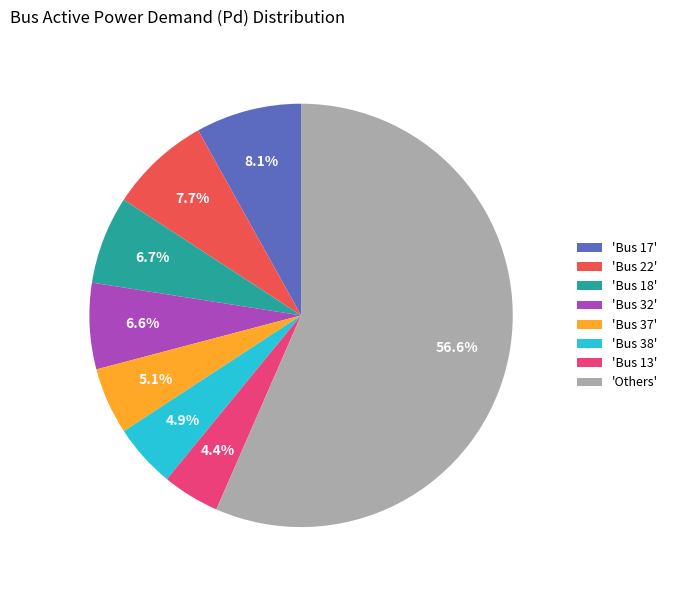

How many segments does this pie chart have?

8